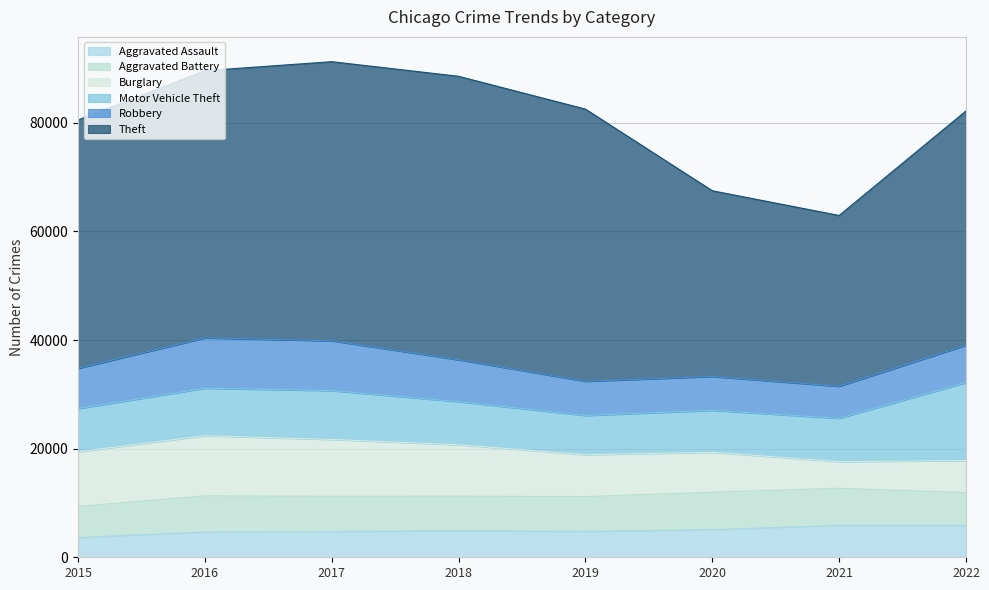

True or false: Aggravated Assault and Robbery intersect in this chart.

False